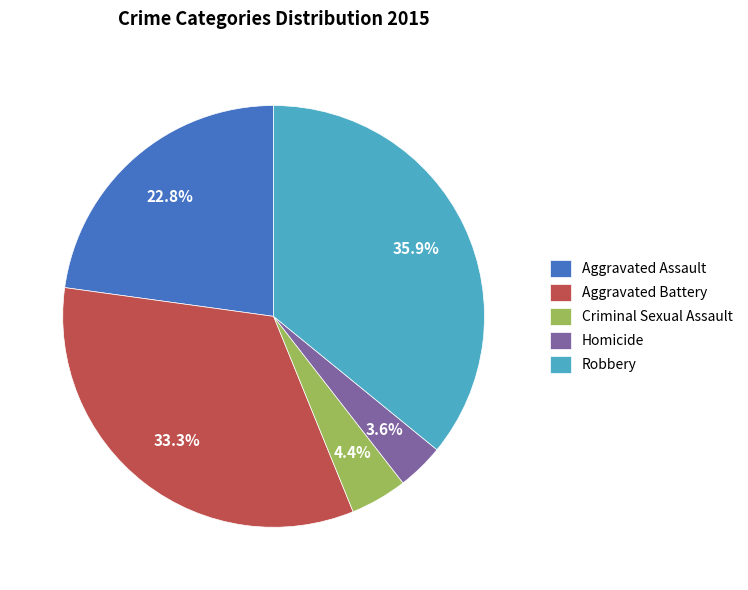

Which slice is the largest?

Robbery